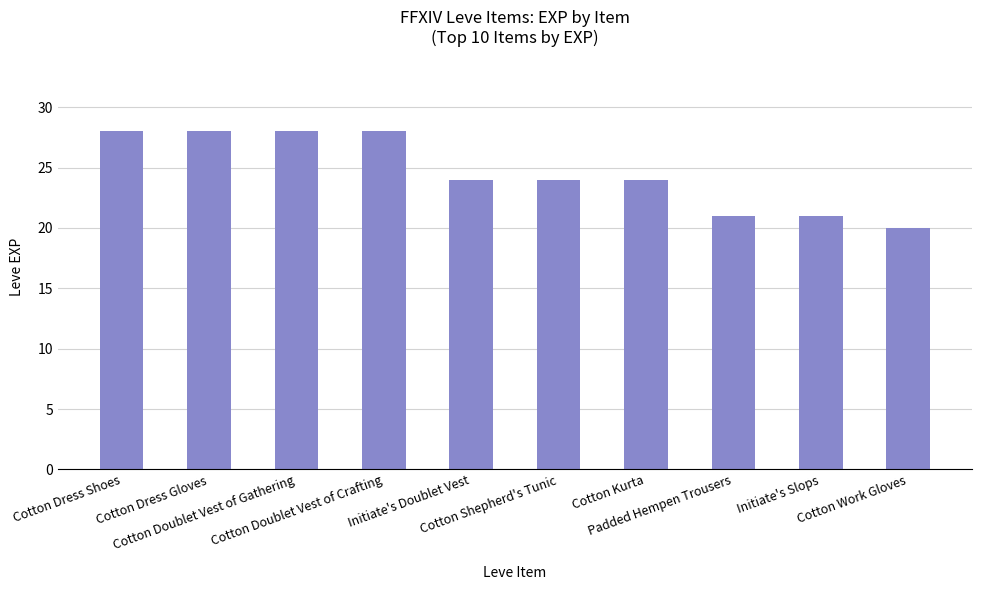

Is it true that the value at Cotton Shepherd's Tunic is 24?

True